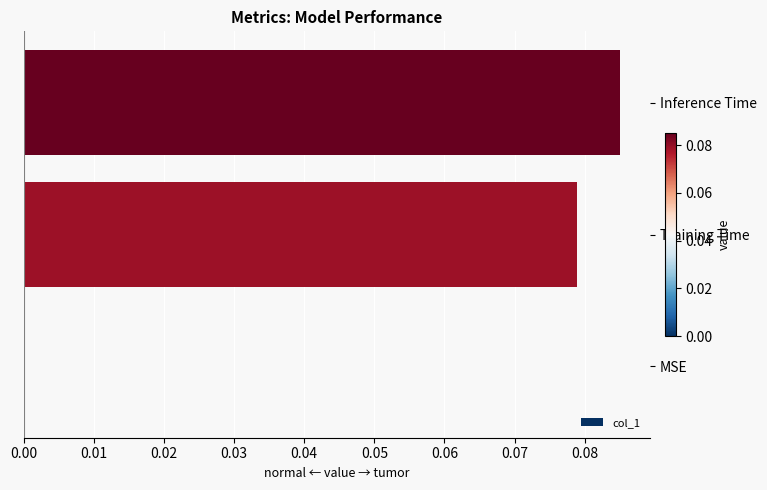

At which category does the chart reach its peak across all series?

Inference Time